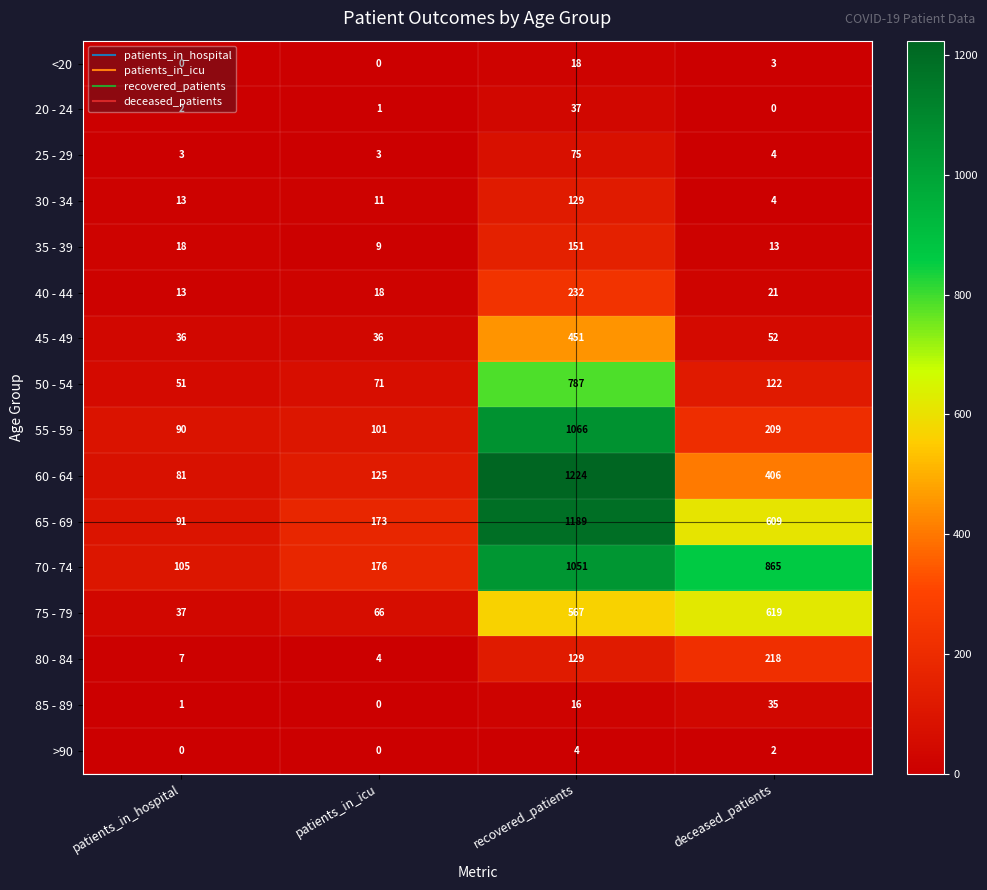

How many series are shown in this chart?

16